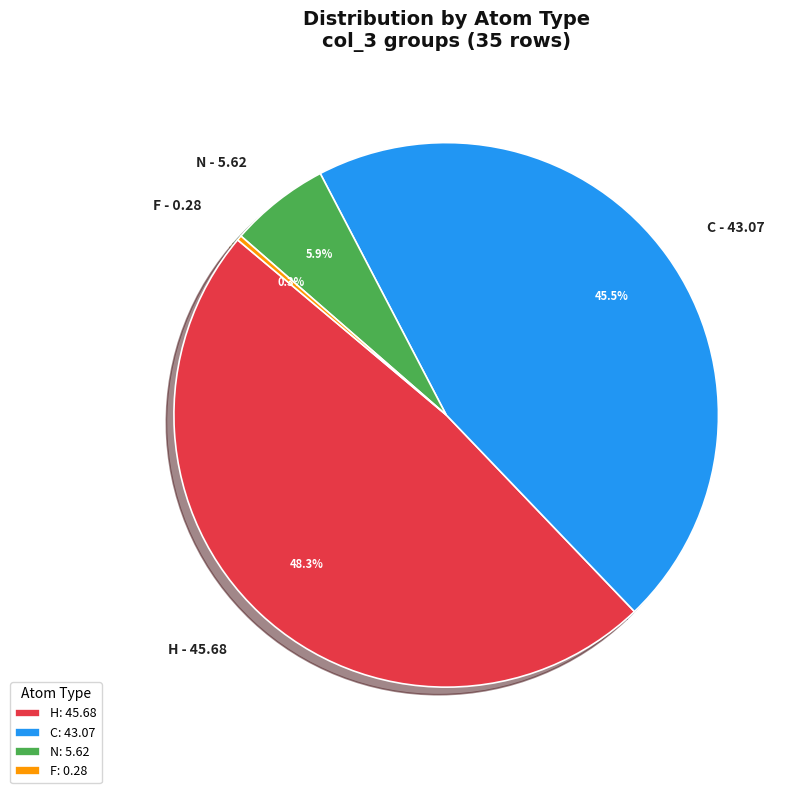

To the nearest percent, what is the difference between the H and N slice percentages?

42%